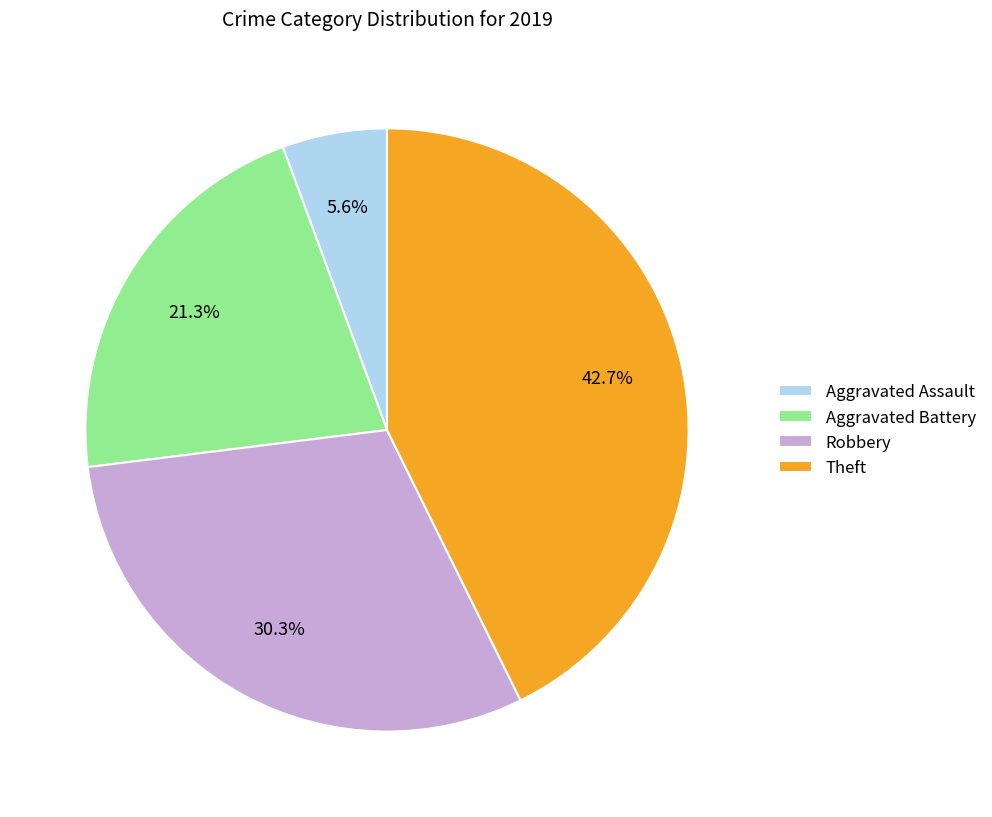

Combined, what portion of the pie is Theft and Aggravated Assault?

48.3%